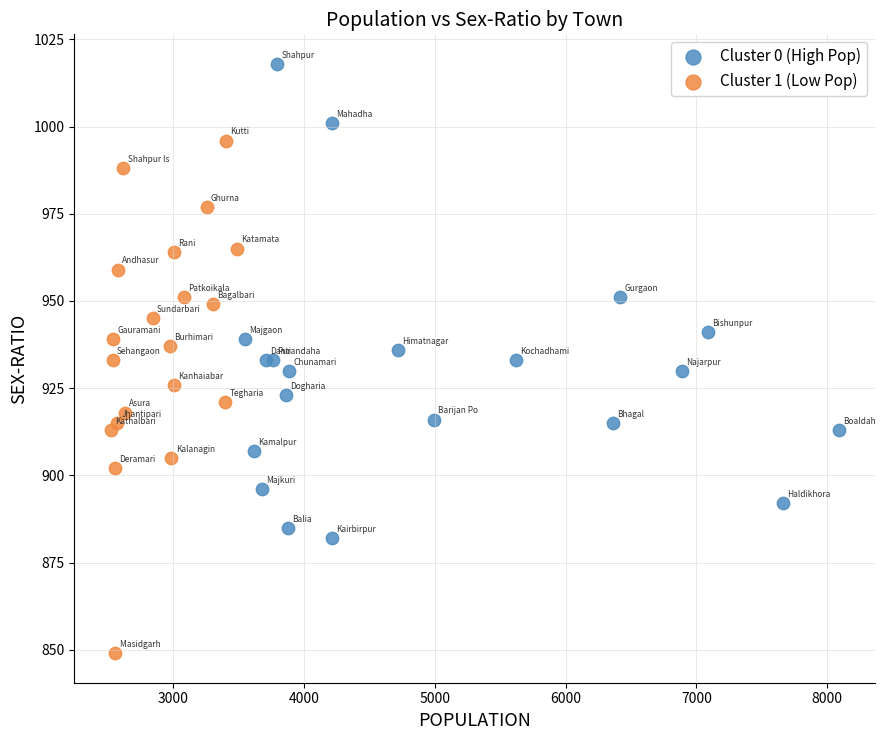

What are all the series names shown in the legend?

Cluster 0 (High Pop), Cluster 1 (Low Pop)